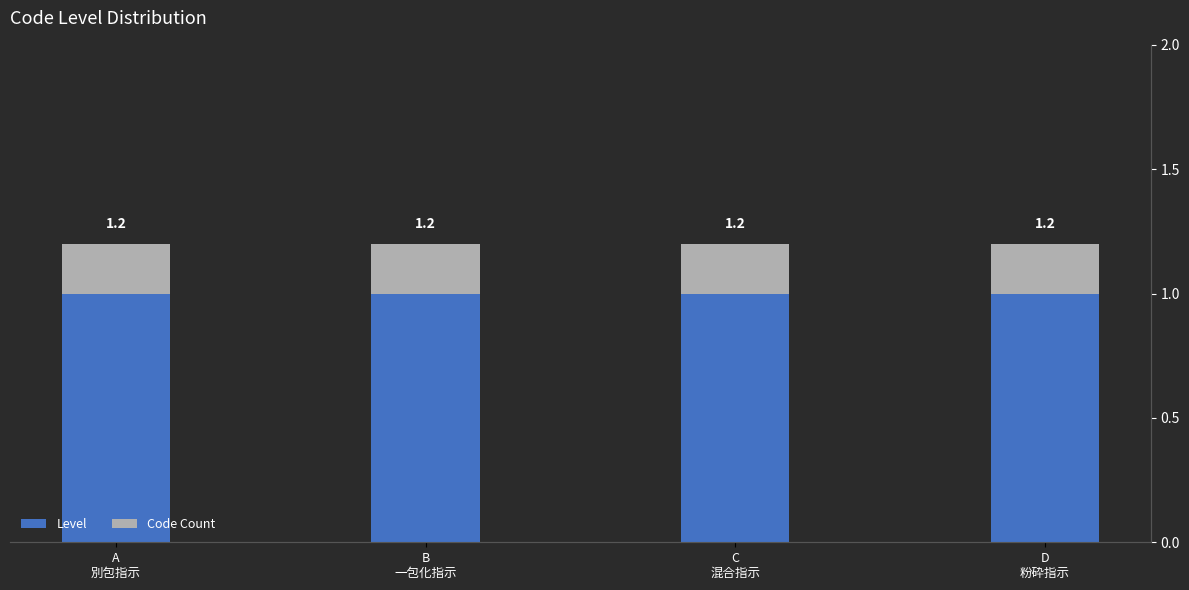

List the labels in order of Level value, smallest first.

A
別包指示, B
一包化指示, C
混合指示, D
粉砕指示